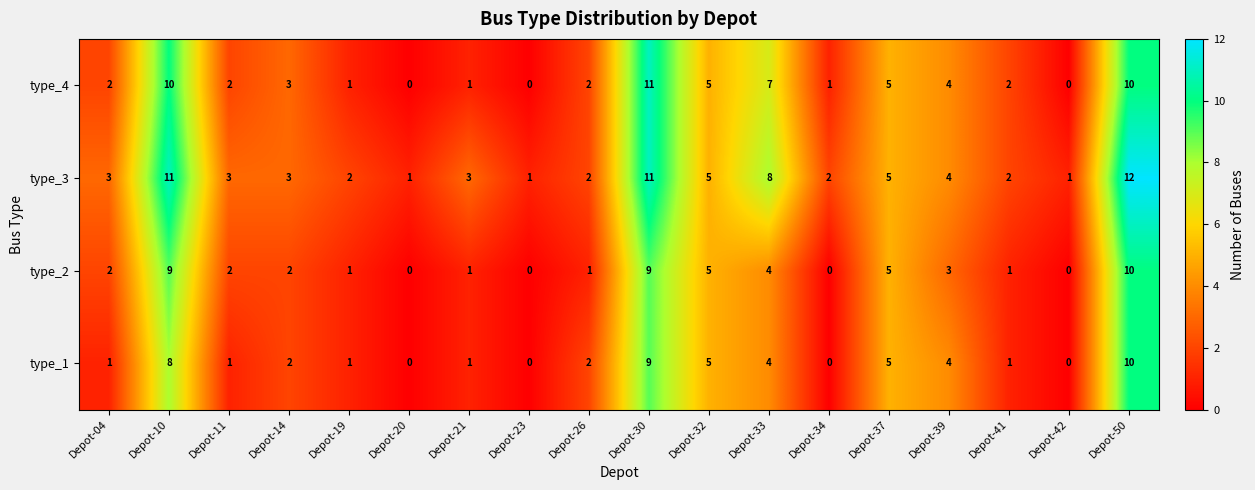

Count the number of categories in the chart.

18